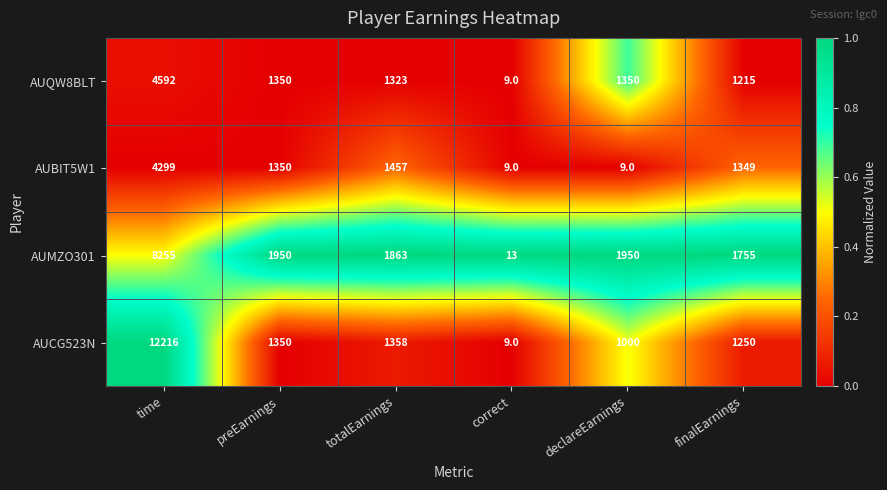

The AUBIT5W1 series shows 1457 at totalEarnings. True or false?

True